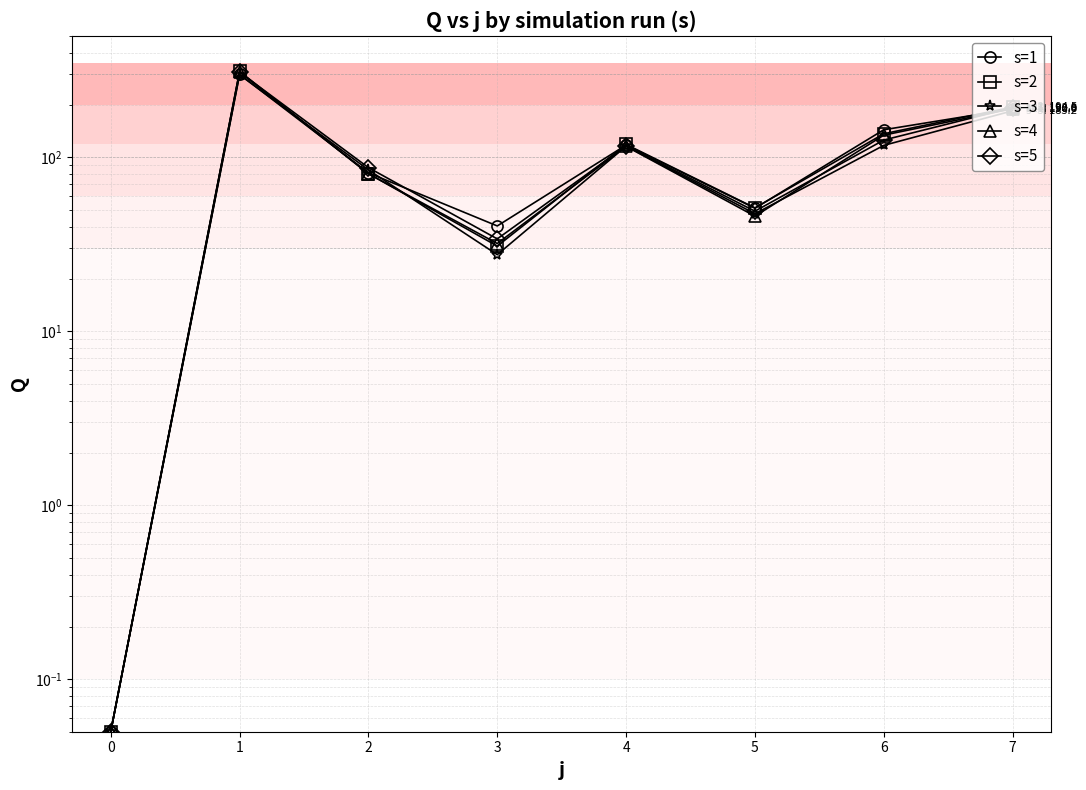

How many values in the s=4 series are below 115?

4